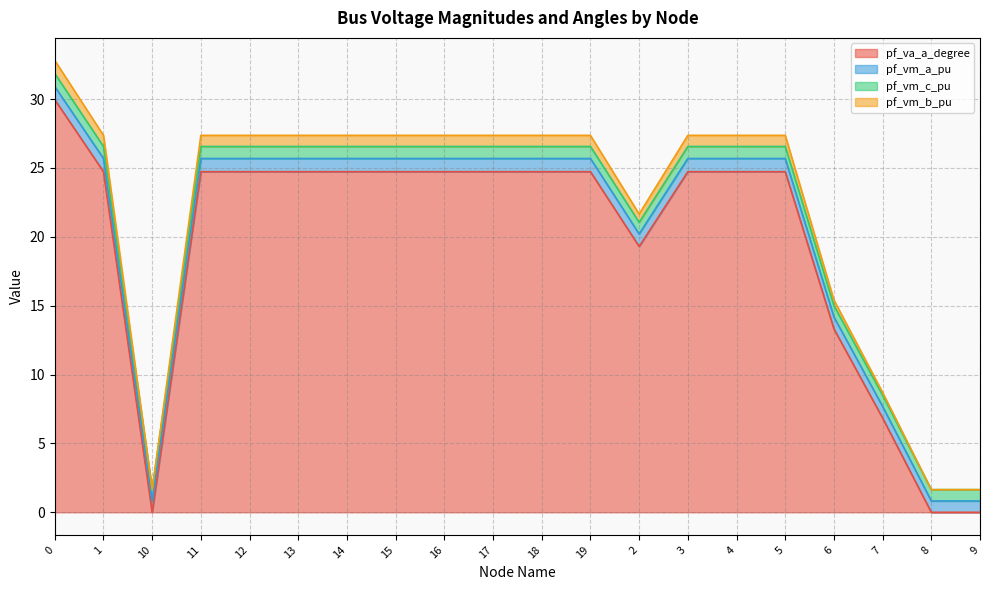

What are all the series names shown in the legend?

pf_va_a_degree, pf_vm_a_pu, pf_vm_c_pu, pf_vm_b_pu